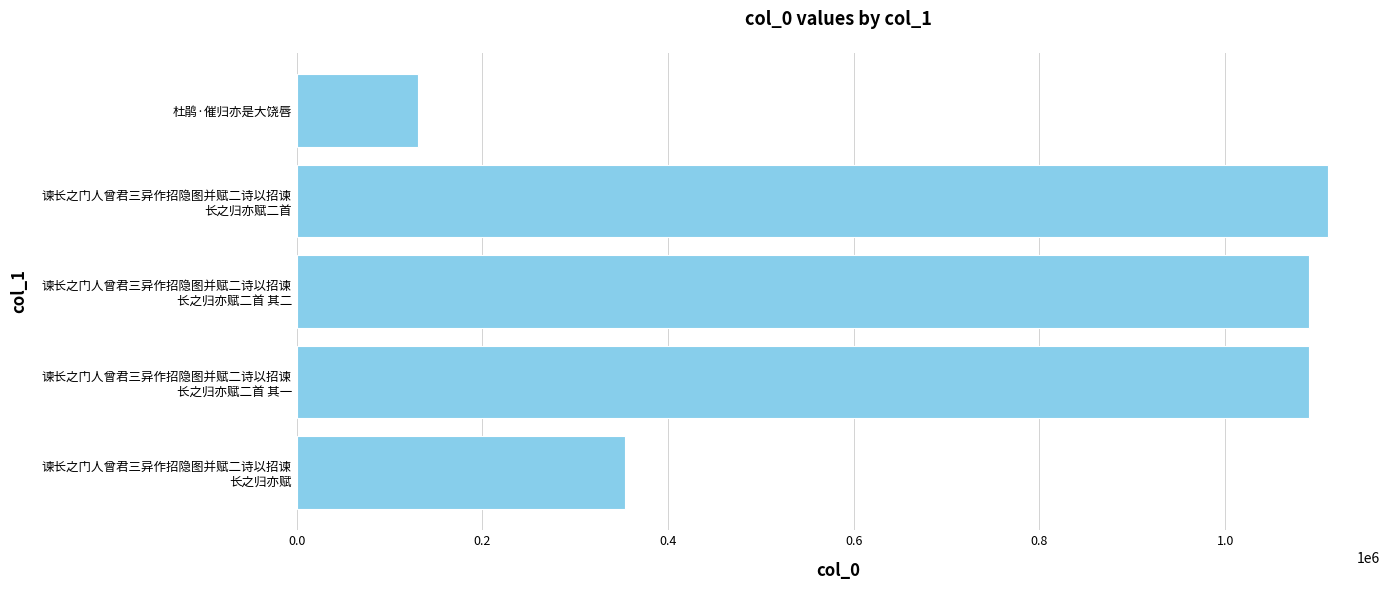

What is the greatest value displayed?

1111222